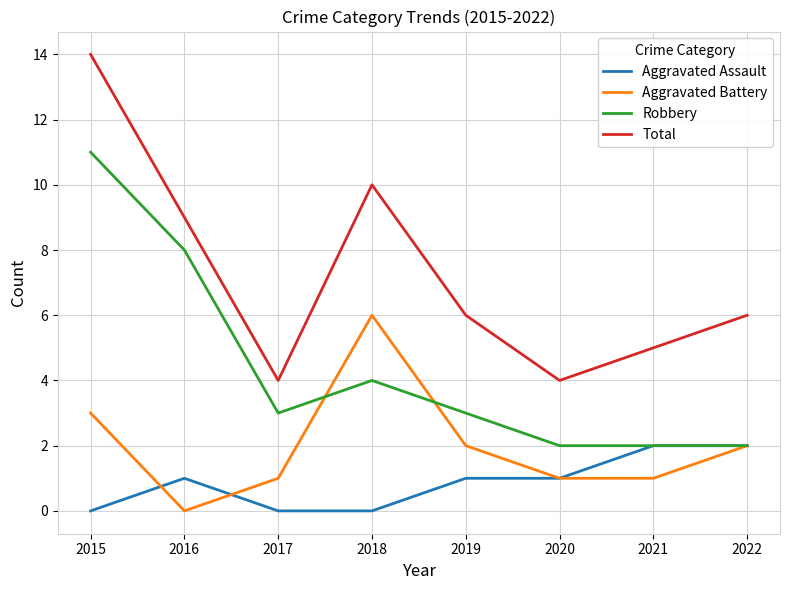

Which category has the highest value across all series?

2015